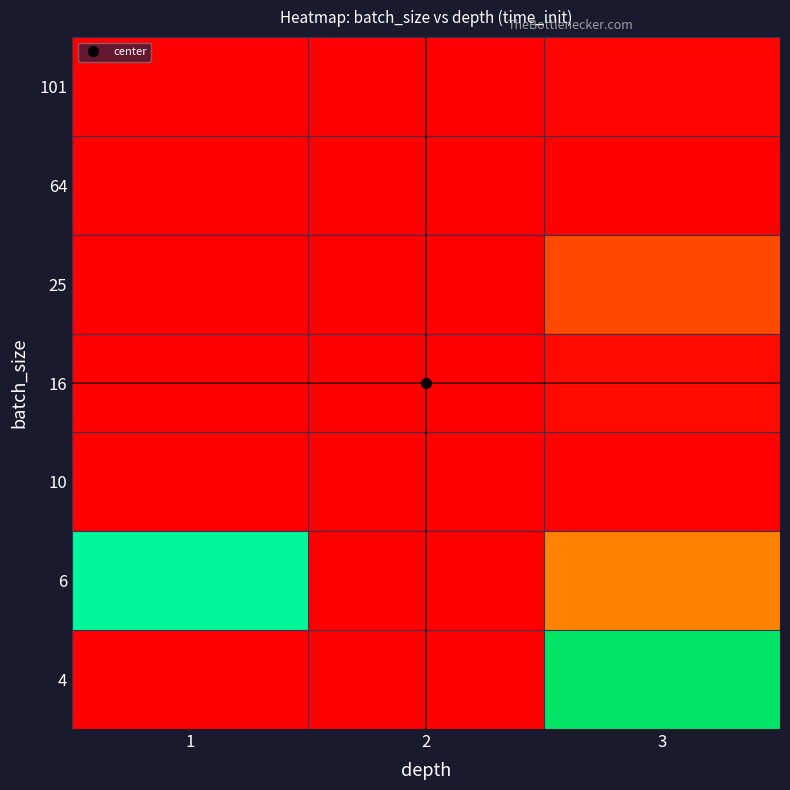

Reading left to right, list all the values displayed in this chart.

4: 1=0.0	2=0.0	3=1.0
6: 1=0.9	2=0.0	3=0.3
10: 1=0.0	2=0.0	3=0.0
16: 1=0.0	2=0.0	3=0.0
25: 1=0.0	2=0.0	3=0.1
64: 1=0.0	2=0.0	3=0.0
101: 1=0.0	2=0.0	3=0.0